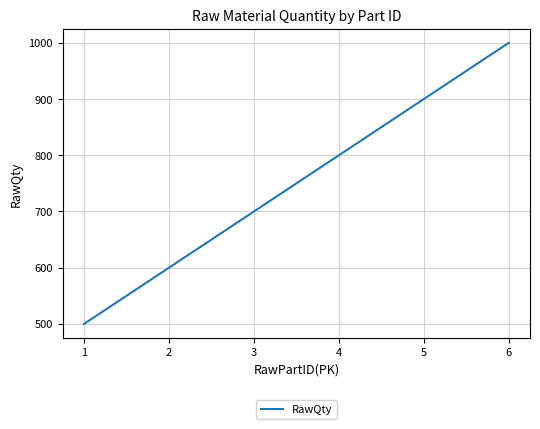

Approximately how many times larger is the value at 3 compared to 4?

0.9